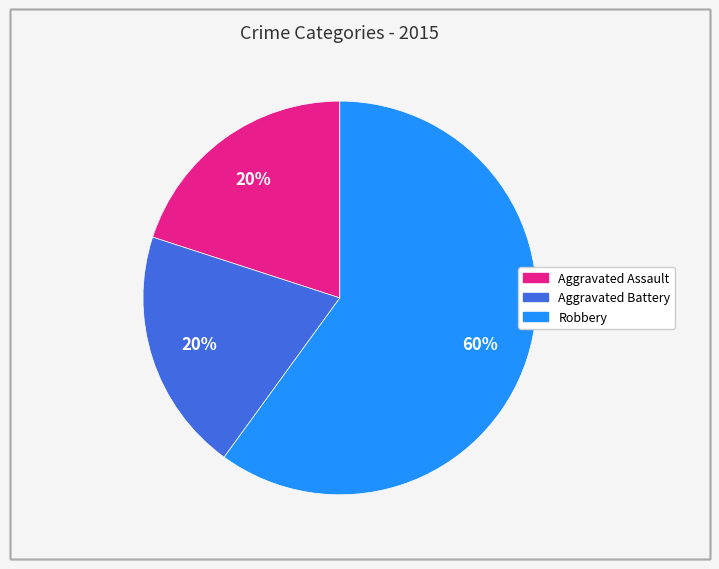

To the nearest percent, what is the difference between the largest and smallest slice percentages?

40%